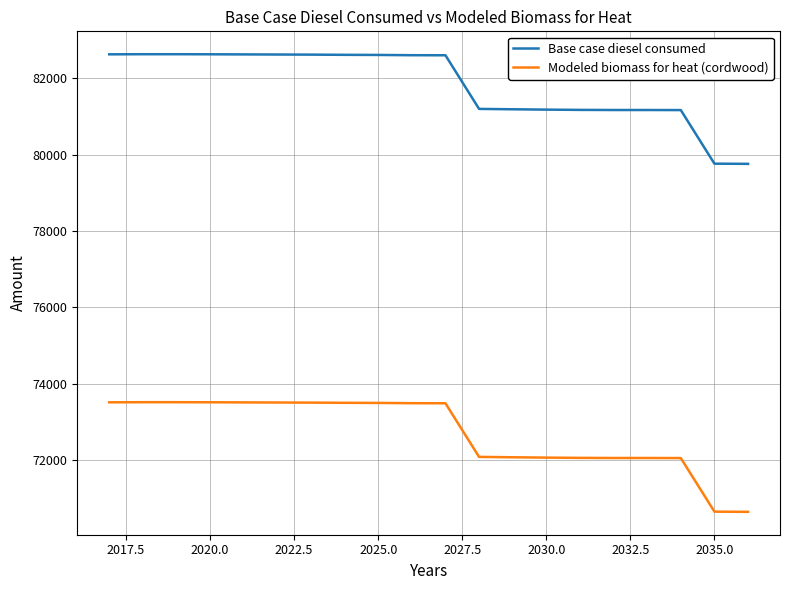

True or false: Modeled biomass for heat (cordwood) and Base case diesel consumed intersect in this chart.

False